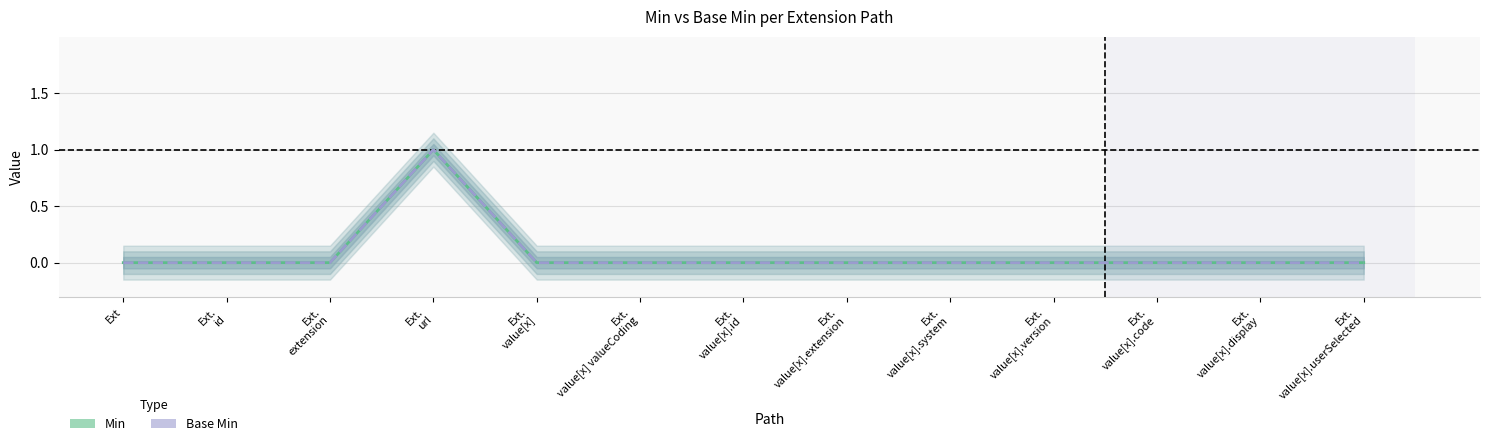

List the series in order of their peak value, highest first.

Min, Base Min